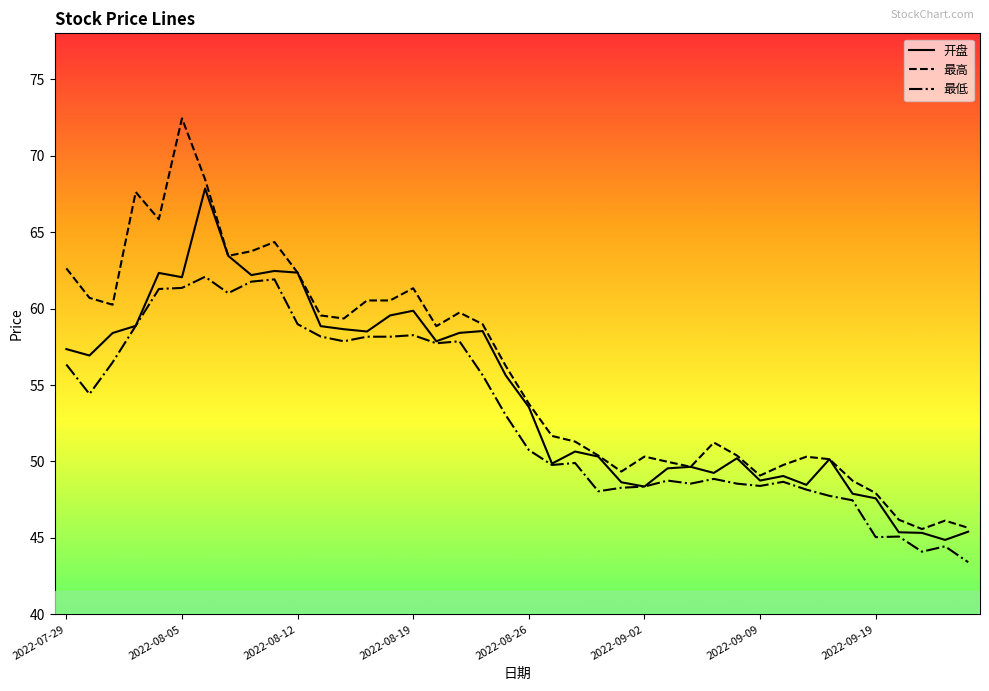

Which series has the largest total across all categories?

最高